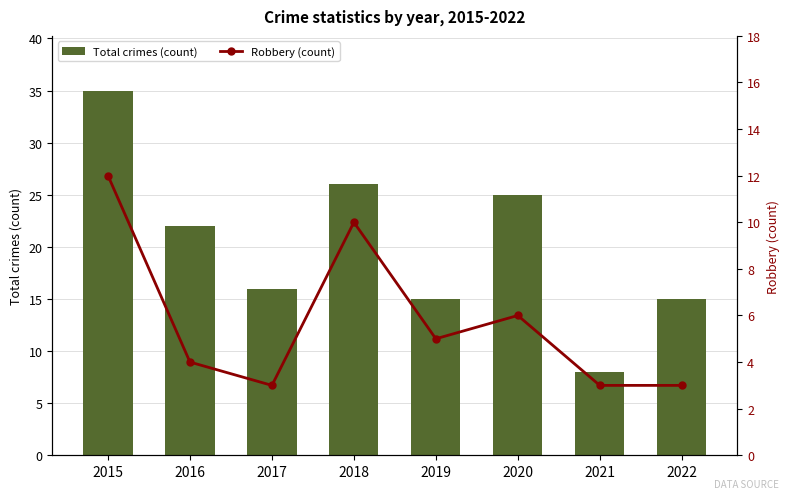

Between 2017 and 2021, which series saw the biggest shift?

Total crimes (count)